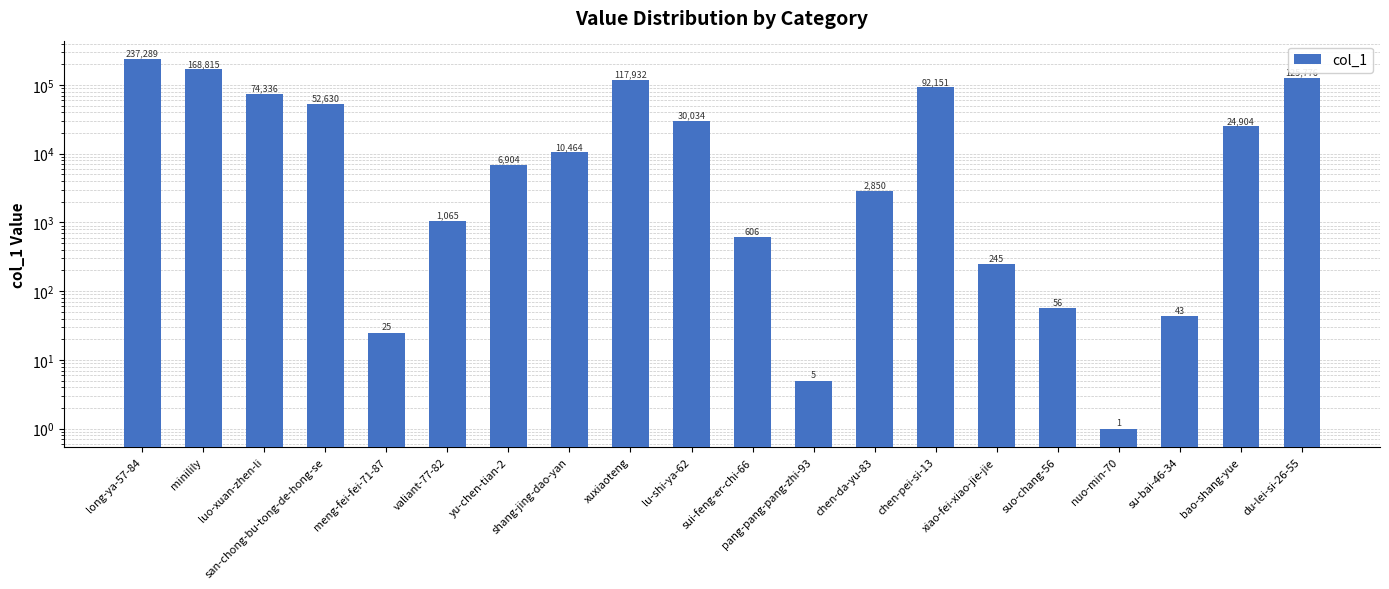

Rank the categories by value from lowest to highest.

nuo-min-70, pang-pang-pang-zhi-93, meng-fei-fei-71-87, su-bai-46-34, suo-chang-56, xiao-fei-xiao-jie-jie, sui-feng-er-chi-66, valiant-77-82, chen-da-yu-83, yu-chen-tian-2, shang-jing-dao-yan, bao-shang-yue, lu-shi-ya-62, san-chong-bu-tong-de-hong-se, luo-xuan-zhen-li, chen-pei-si-13, xuxiaoteng, du-lei-si-26-55, minilily, long-ya-57-84